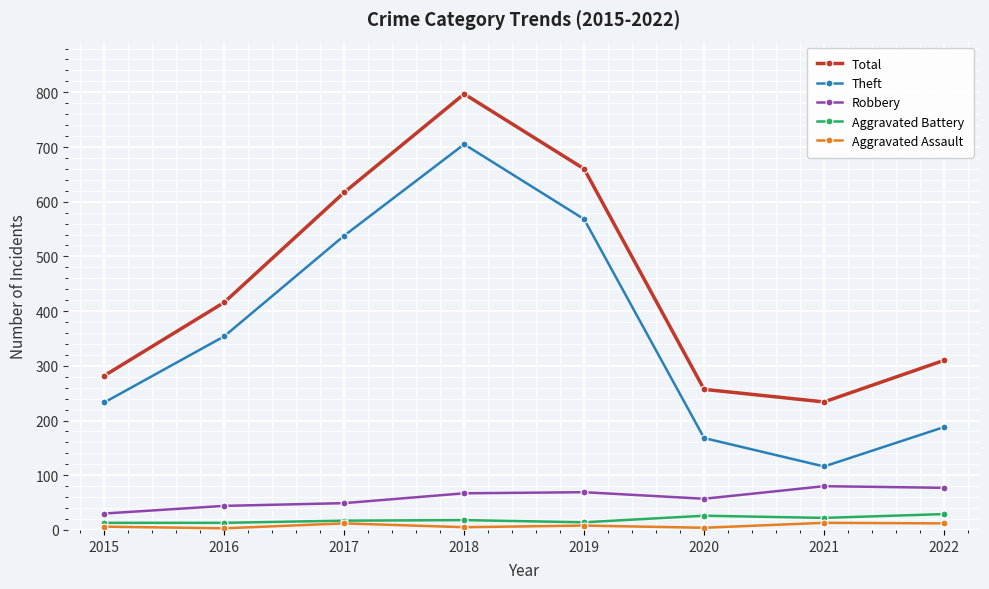

What are all the series names shown in the legend?

Total, Theft, Robbery, Aggravated Battery, Aggravated Assault